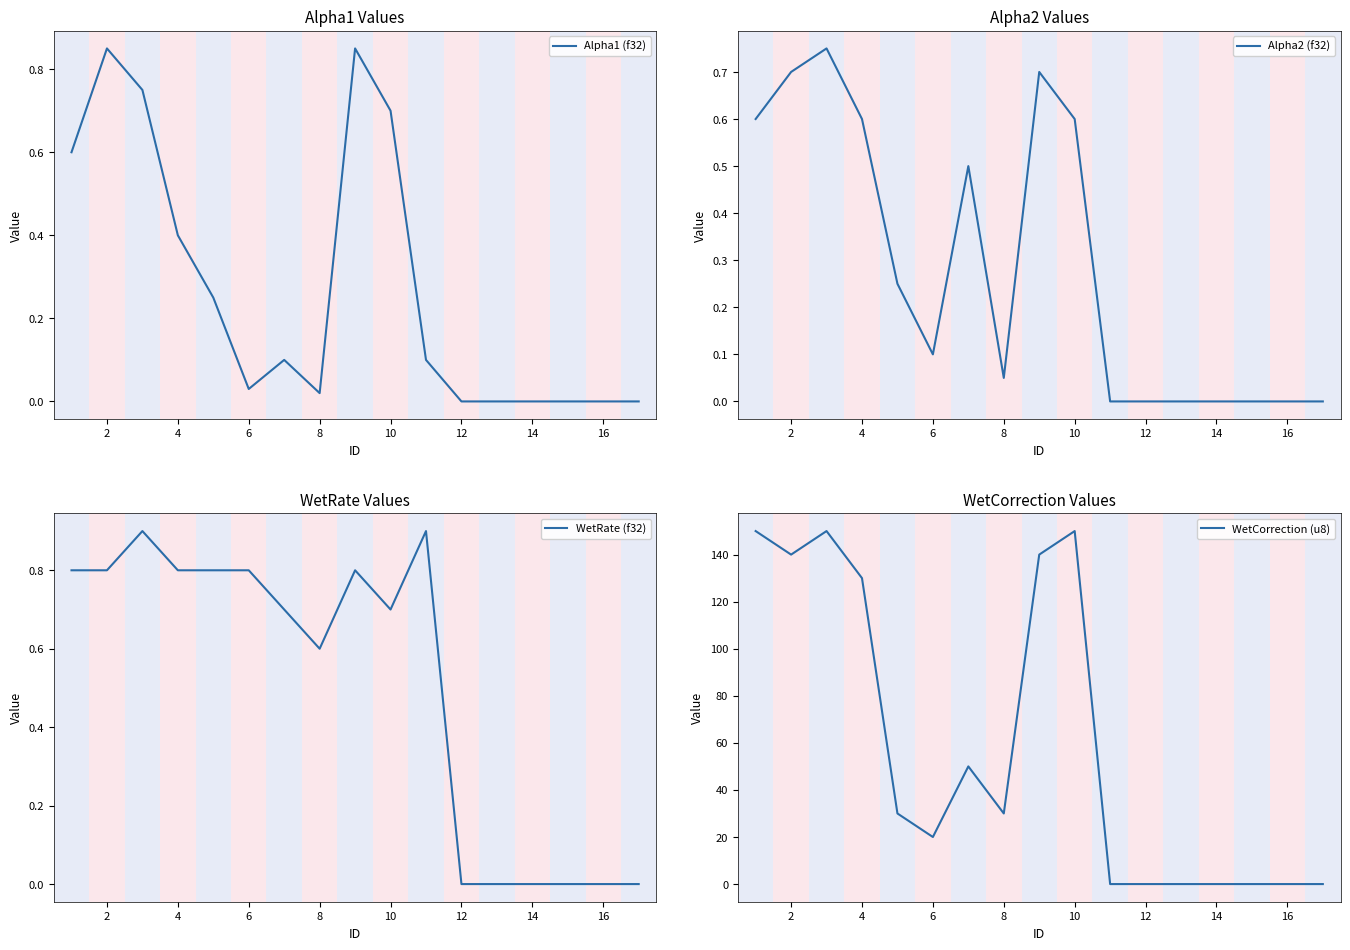

Is this an area chart (filled region under the line)?

No